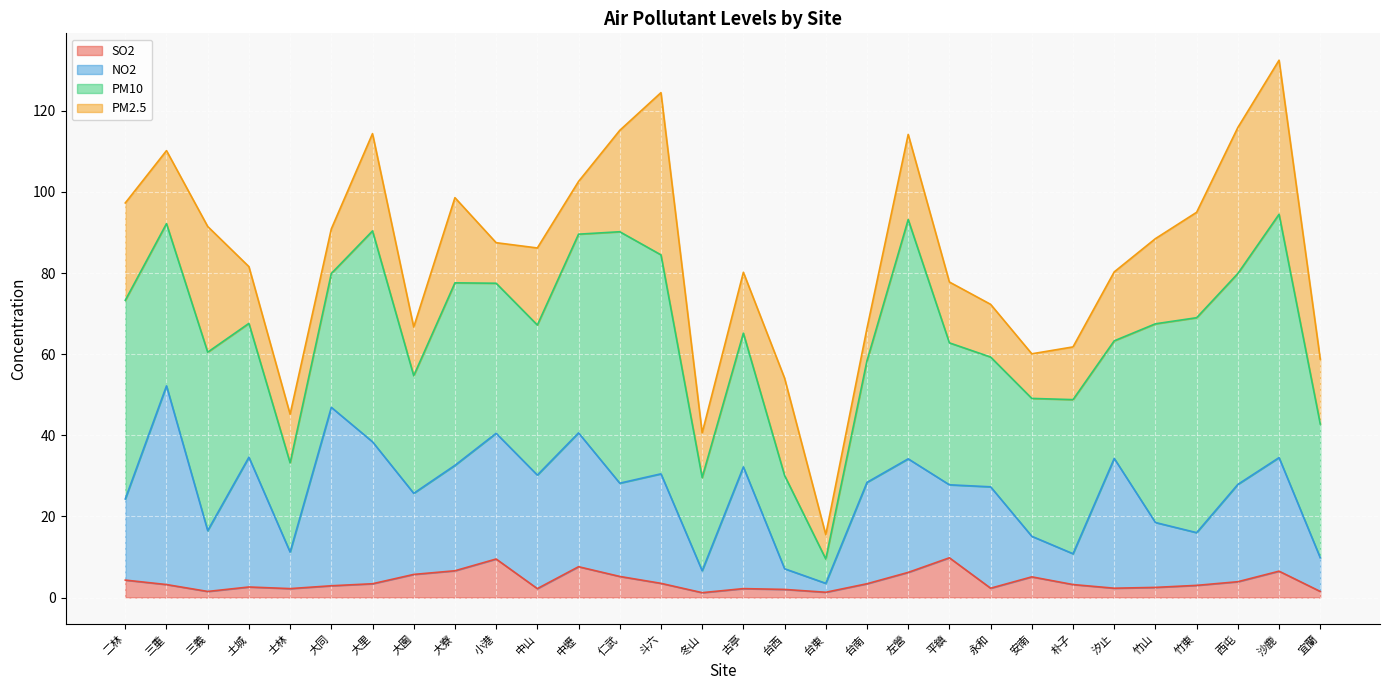

The SO2 series shows 3.2 at 朴子. True or false?

True